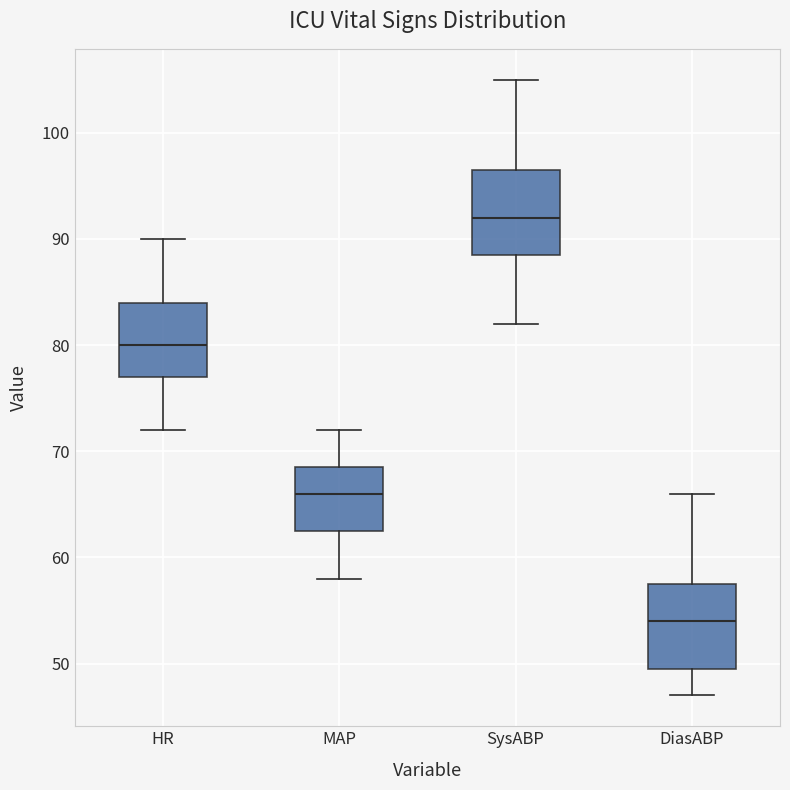

Reading left to right, read every box against the y-axis: the position of its median line, the range the box covers, and the ends of its whiskers. The values are not printed on the chart, so give them approximately, as read against the axis.

HR: median 80, box 77 to 84, whiskers 72 to 90
MAP: median 66, box 63 to 69, whiskers 58 to 72
SysABP: median 92, box 89 to 97, whiskers 82 to 105
DiasABP: median 54, box 50 to 58, whiskers 47 to 66